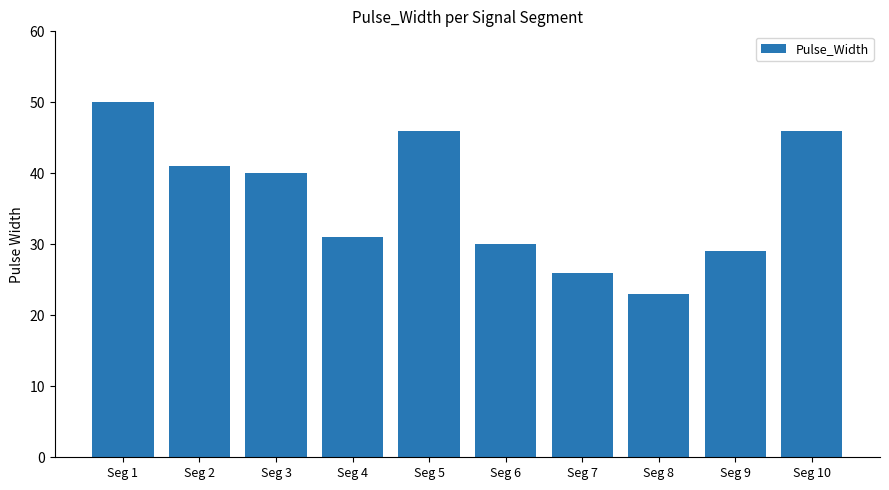

What is the difference between the values at Seg 7 and Seg 6?

4